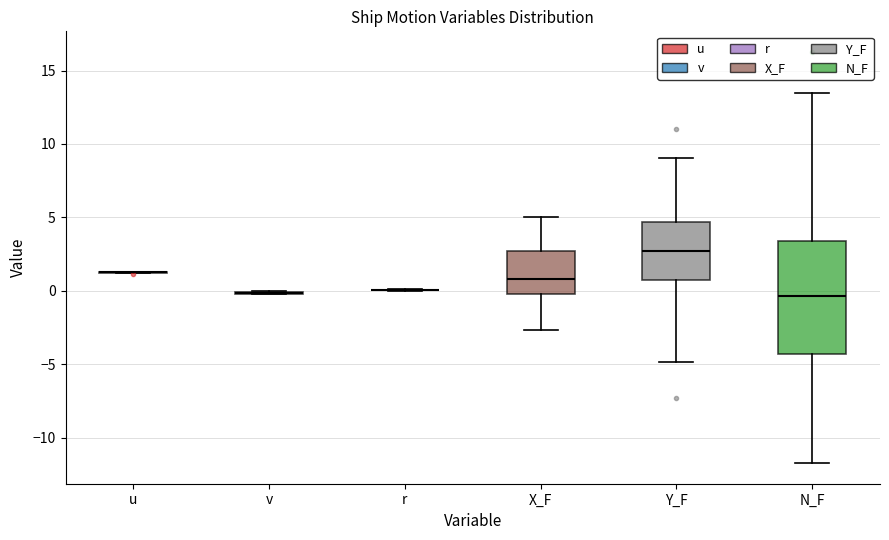

Reading left to right, read every box against the y-axis: the position of its median line, the range the box covers, and the ends of its whiskers. The values are not printed on the chart, so give them approximately, as read against the axis.

u: box collapsed to a line at 1.0, whiskers 1.0 to 1.5
v: box collapsed to a line at 0.0, whiskers 0.0 to 0.0
r: box collapsed to a line at 0.0, whiskers 0.0 to 0.0
X_F: median 1.0, box 0.0 to 2.5, whiskers -2.5 to 5.0
Y_F: median 2.5, box 1.0 to 4.5, whiskers -5.0 to 9.0
N_F: median -0.5, box -4.5 to 3.5, whiskers -11.5 to 13.5